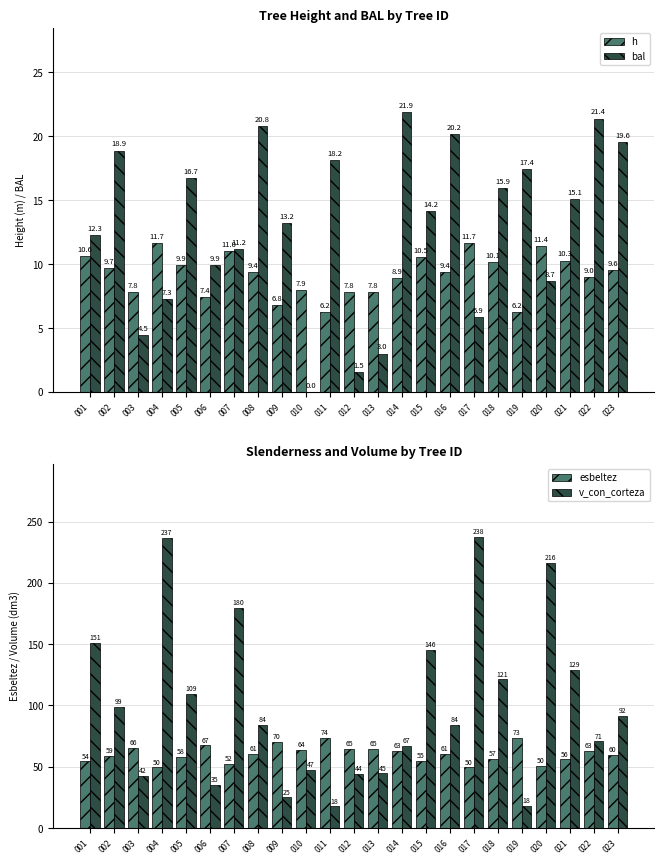

Reading left to right, what are all the values shown in this chart?

h: 001=10.6	002=9.7	003=7.8	004=11.7	005=9.9	006=7.4	007=11.0	008=9.4	009=6.8	010=7.9	011=6.2	012=7.8	013=7.8	014=8.9	015=10.5	016=9.4	017=11.7	018=10.1	019=6.2	020=11.4	021=10.3	022=9.0	023=9.6
bal: 001=12.3	002=18.9	003=4.5	004=7.3	005=16.7	006=9.9	007=11.2	008=20.8	009=13.2	010=0.0	011=18.2	012=1.5	013=3.0	014=21.9	015=14.2	016=20.2	017=5.9	018=15.9	019=17.4	020=8.7	021=15.1	022=21.4	023=19.6
esbeltez: 001=54.3	002=59.0	003=65.7	004=49.6	005=57.9	006=67.4	007=52.5	008=60.8	009=70.5	010=64.0	011=73.6	012=64.6	013=64.8	014=63.2	015=54.7	016=60.8	017=49.5	018=56.7	019=73.4	020=50.5	021=56.0	022=62.6	023=59.8
v_con_corteza: 001=151.1	002=98.7	003=42.4	004=236.7	005=109.4	006=35.2	007=179.8	008=83.9	009=25.1	010=47.2	011=17.8	012=44.5	013=44.6	014=66.7	015=145.5	016=84.2	017=237.5	018=121.2	019=18.0	020=216.5	021=129.1	022=70.6	023=91.8